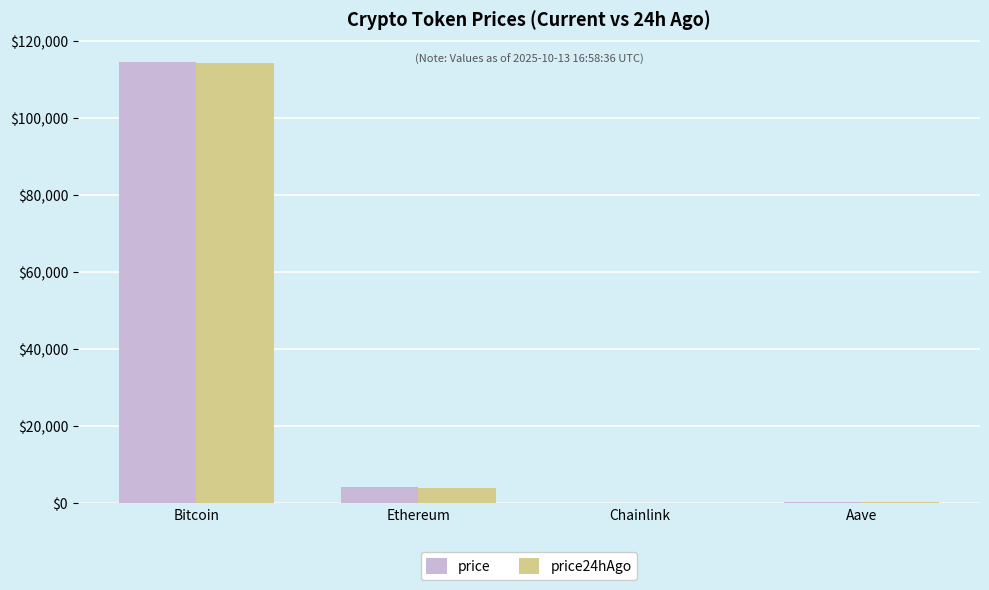

What is the highest value of the price series?

114634.0